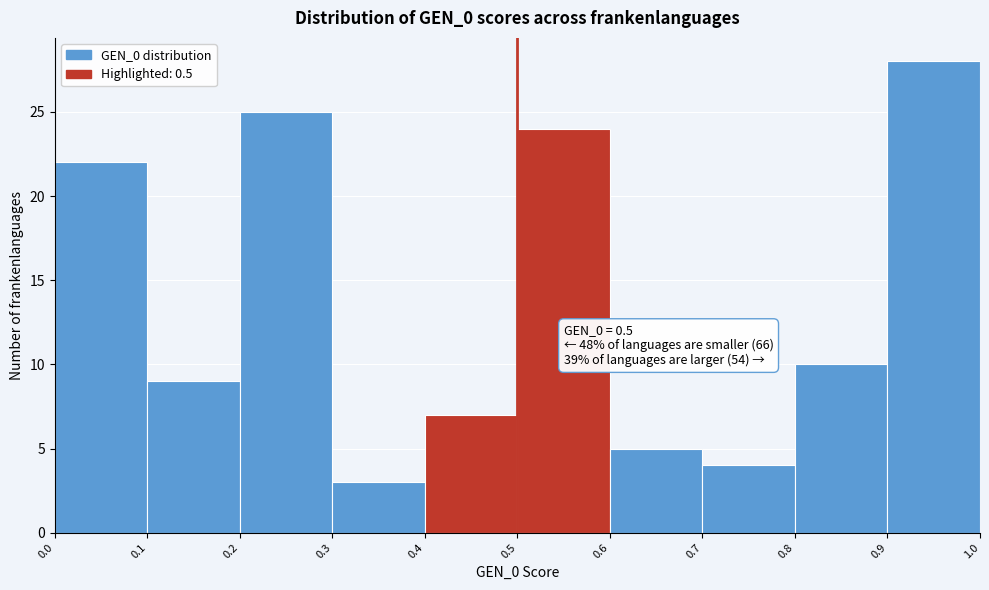

Which range on the x-axis has the tallest bar?

0.9 to 1.0